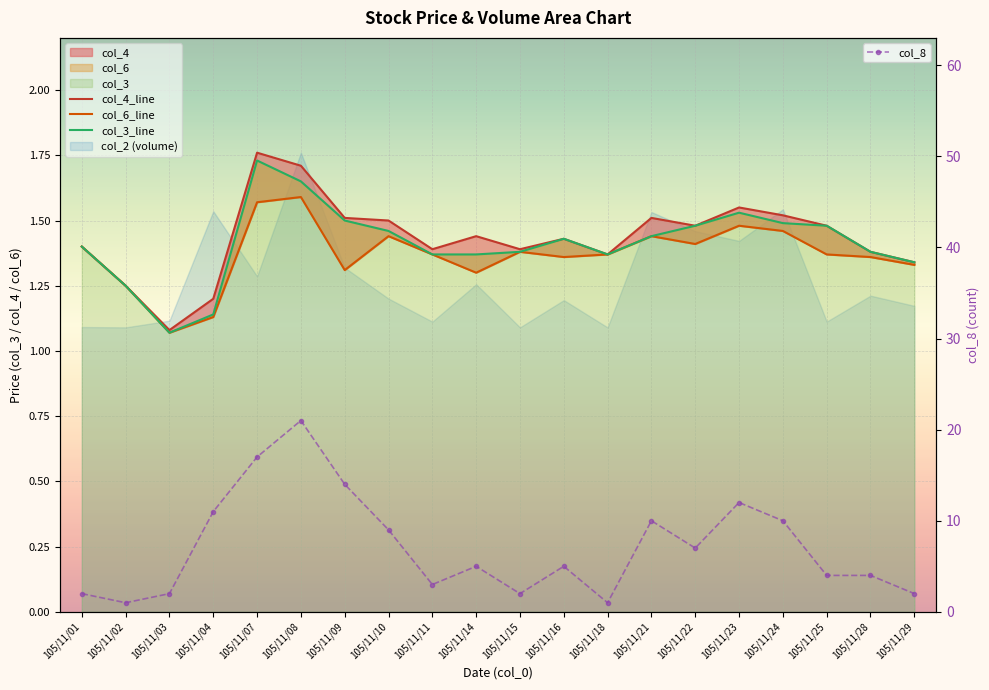

At which category is the sum across all series the highest?

105/11/08